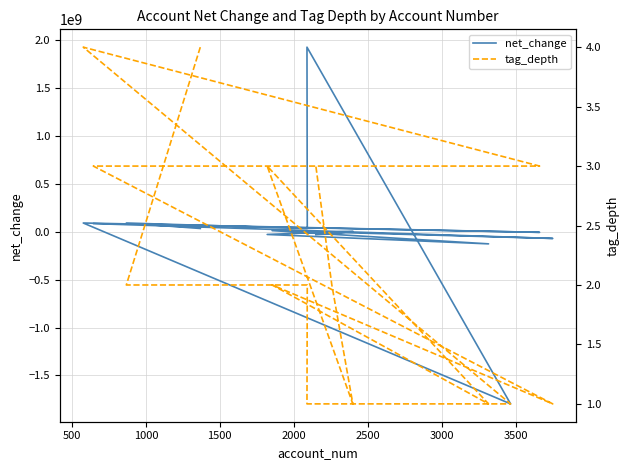

How many interior local valleys does the net_change series have?

5